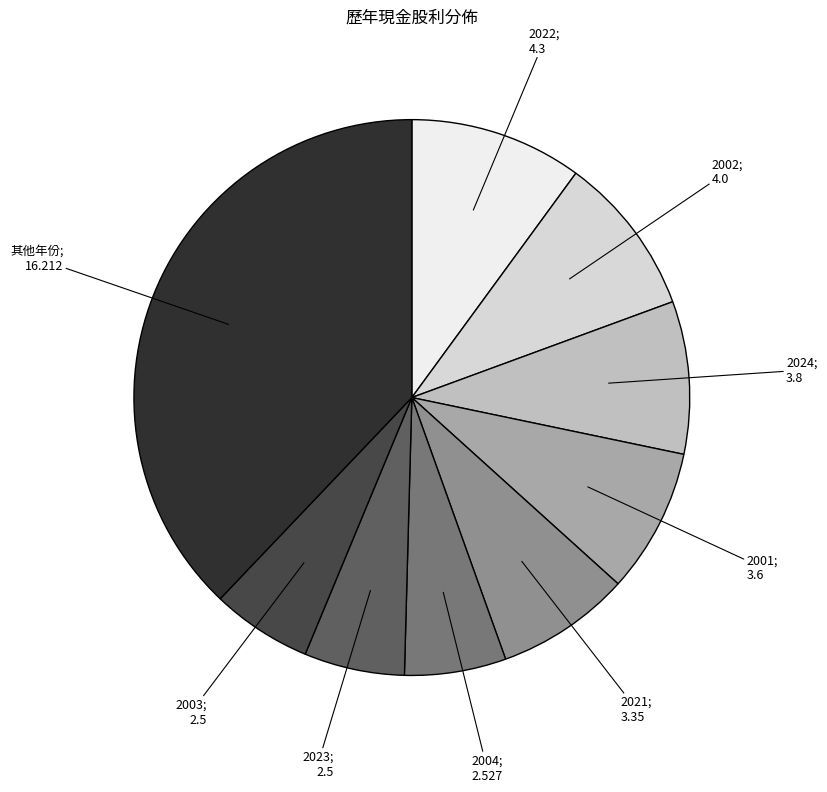

Is there any slice that represents more than half of the pie?

No